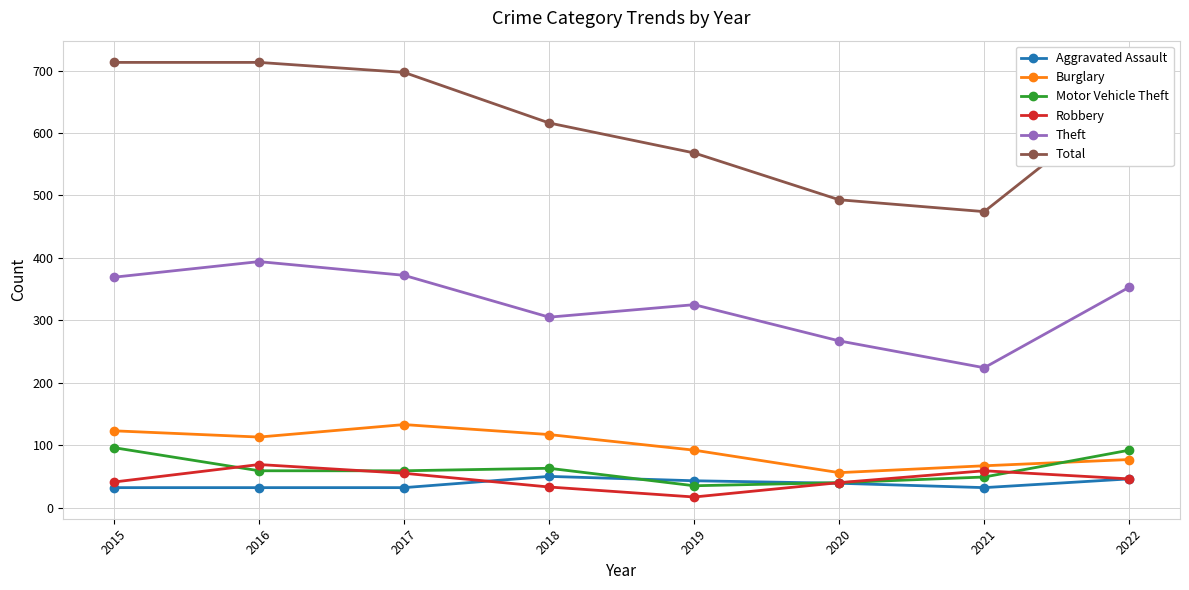

Where is Total nearest to the value 593?

2018